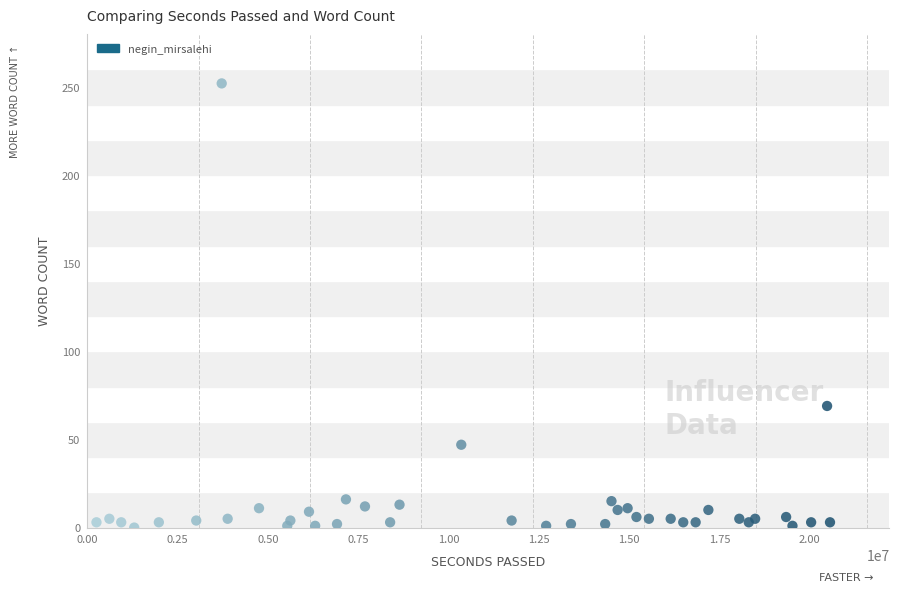

What Y value in the scatter plot is closest to 126?

69